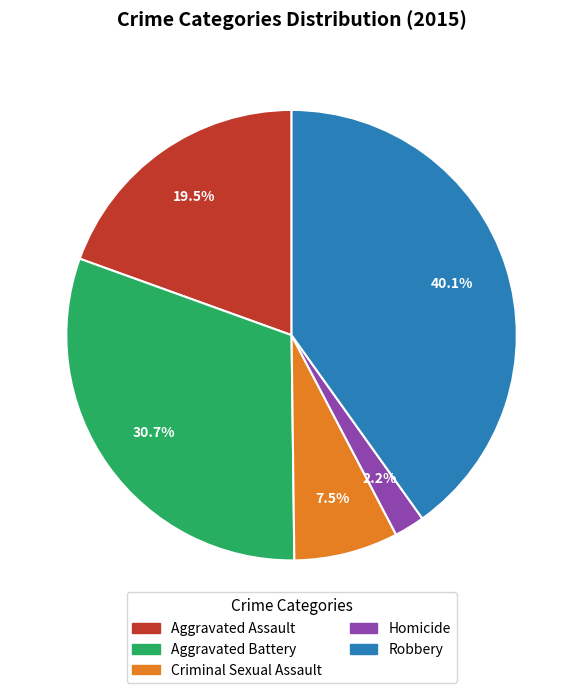

To the nearest percent, what is the difference between the largest and smallest slice percentages?

38%